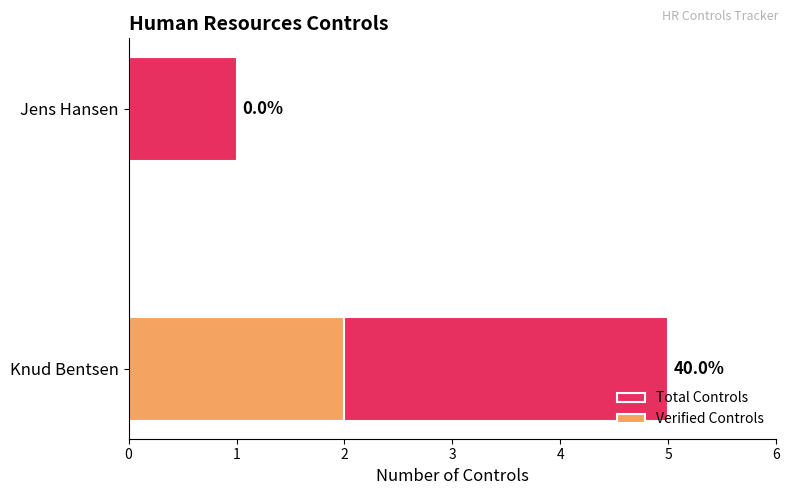

How many Total Controls values are between 1 and 5?

2